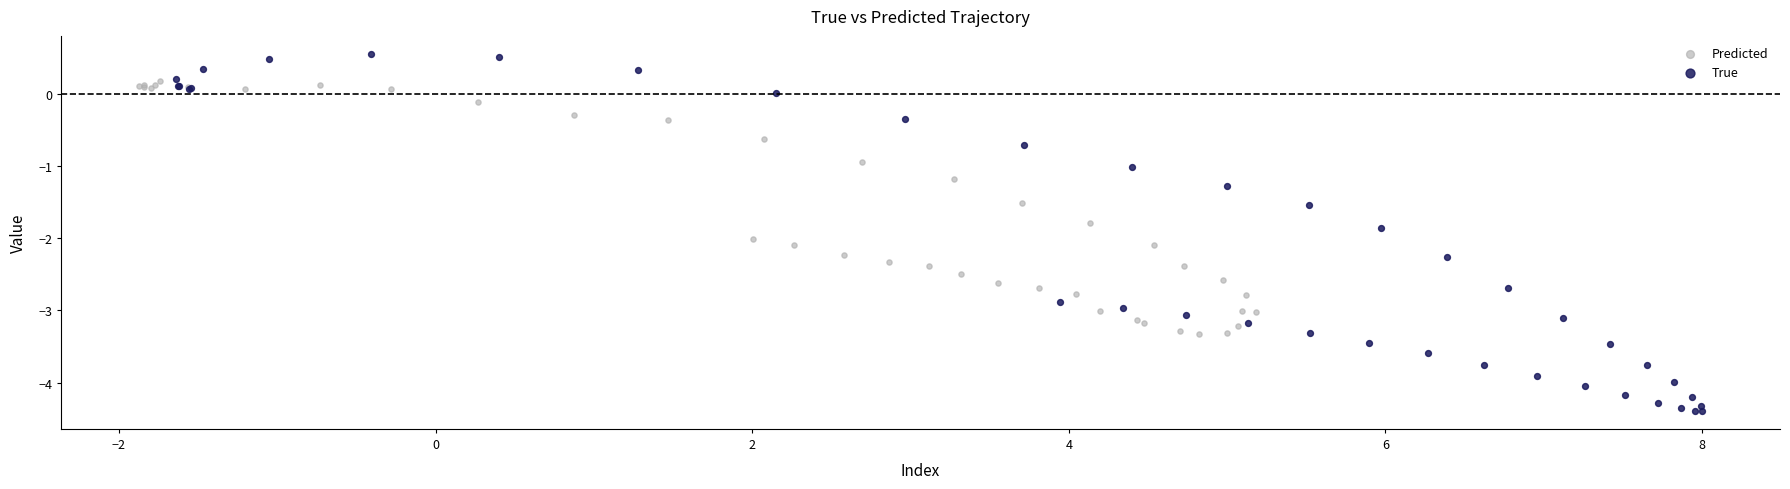

Which series contains the highest Y value?

True